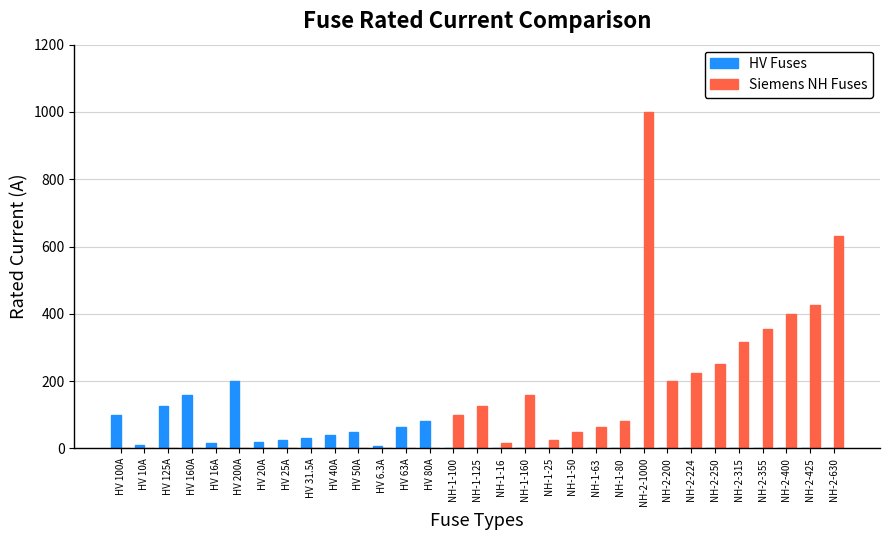

What is the total value across all series at NH-1-80?

80.0